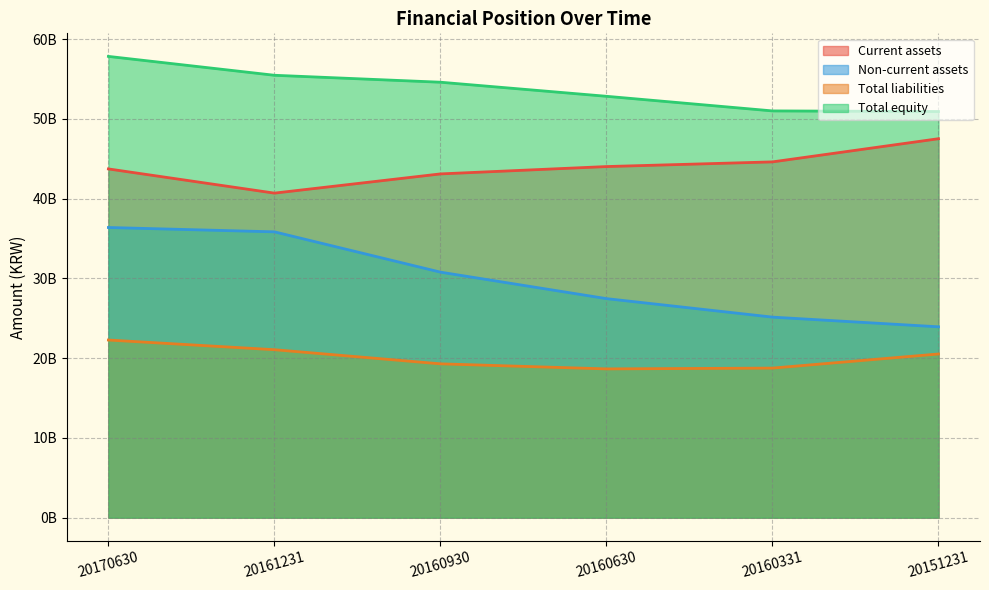

Between 20160630 and 20161231, which is larger?

20160630